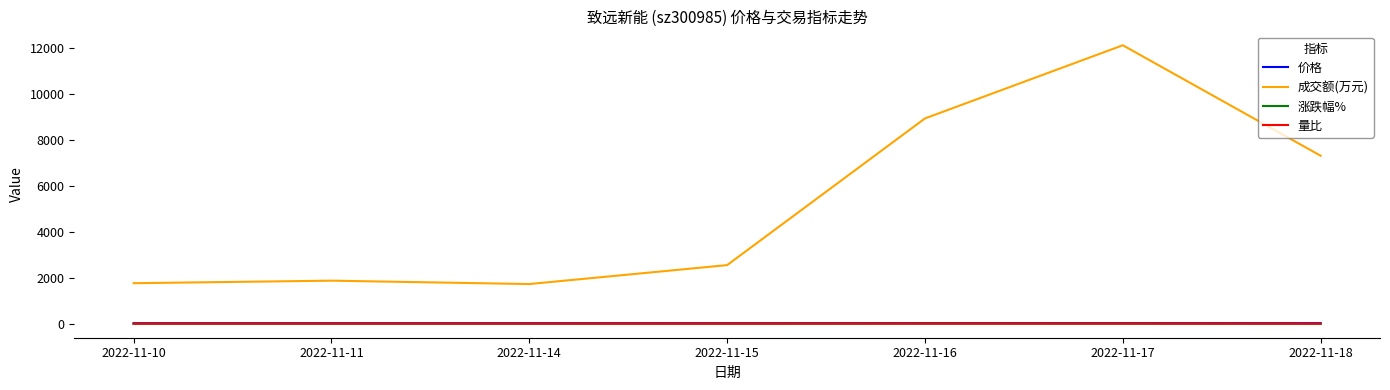

Which series has the widest spread of values?

成交额(万元)